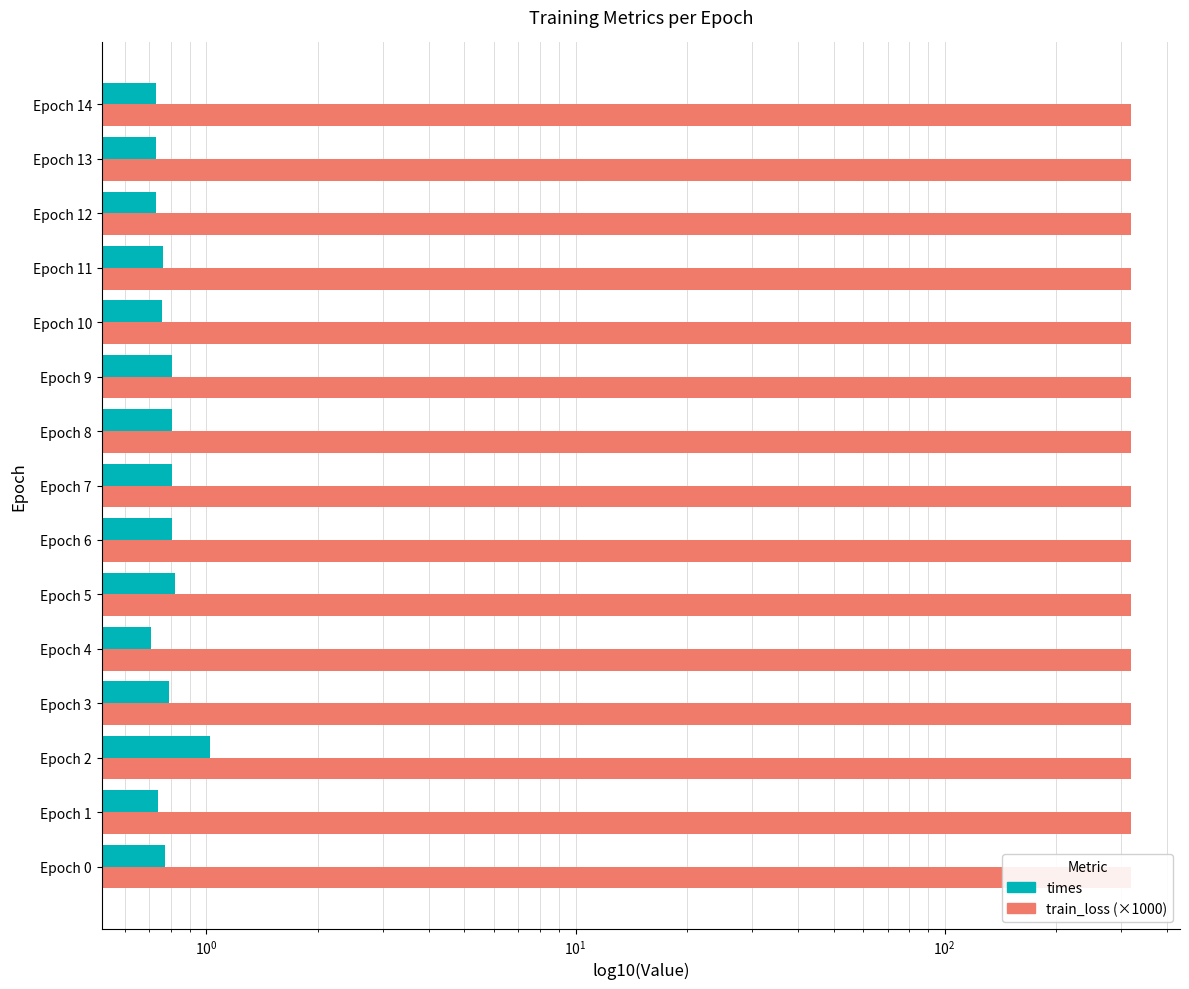

Does the chart contain stacked bars?

No